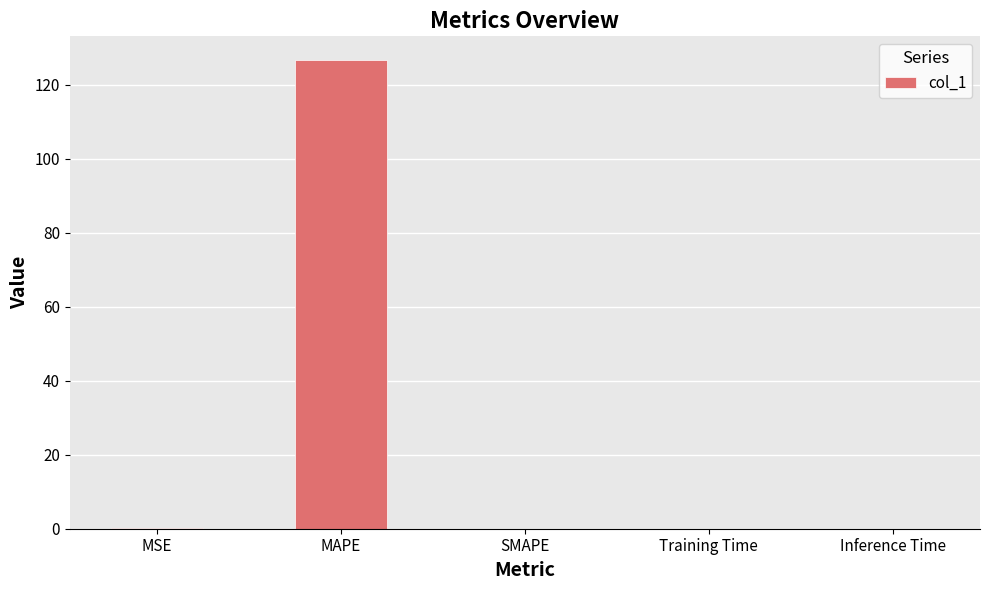

Are the bars grouped side by side (vs. stacked)?

No